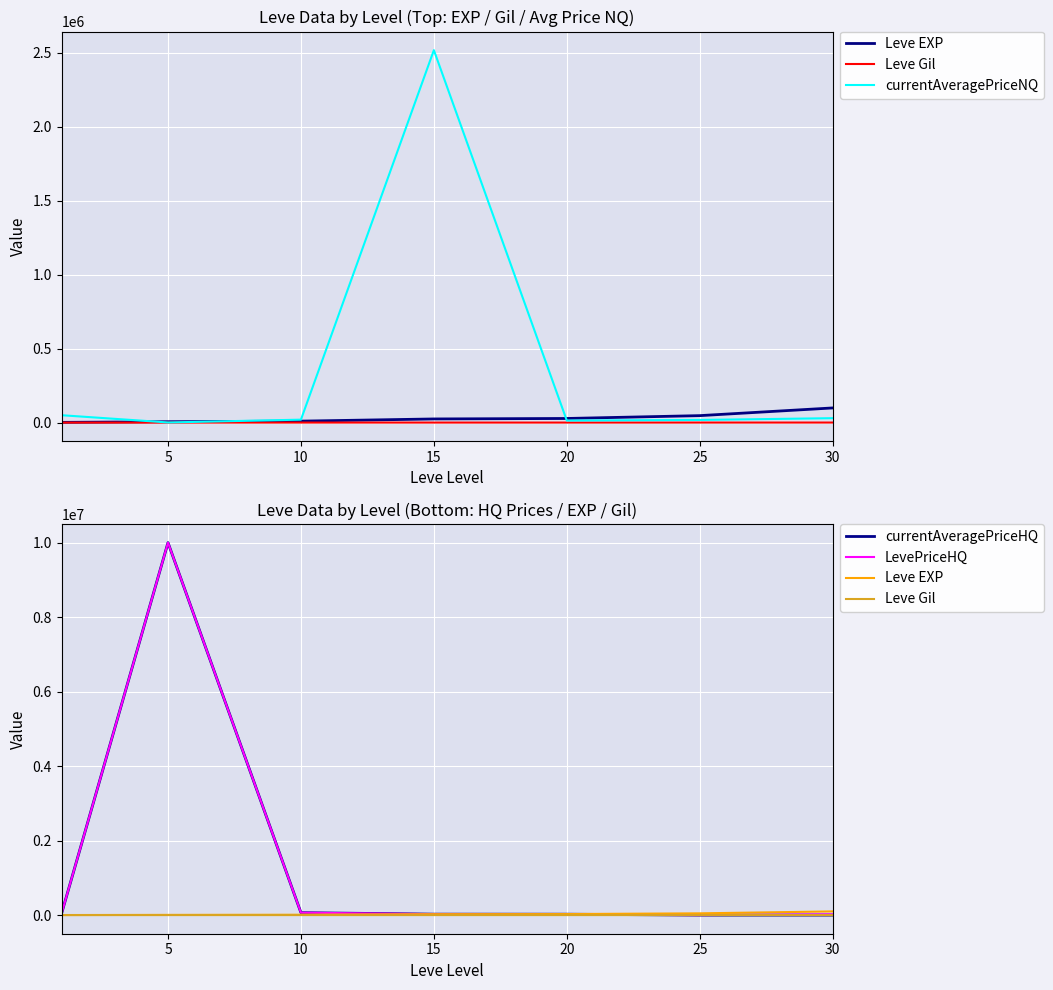

Does the chart display data point markers on the line(s)?

No